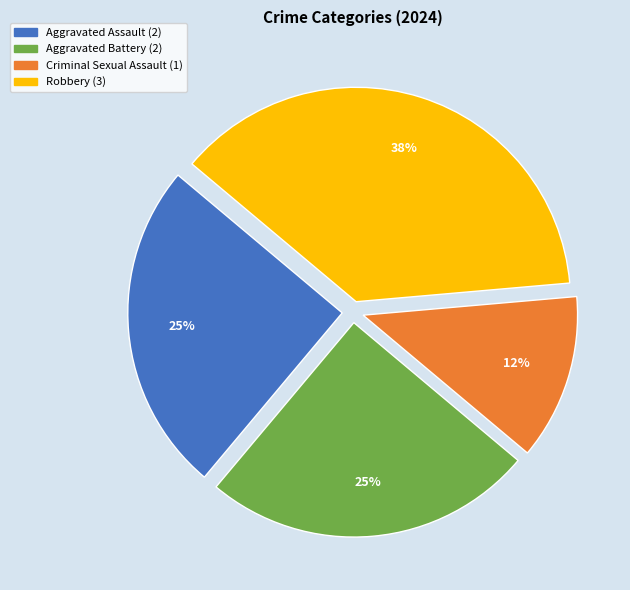

Count the number of slices in the pie.

4